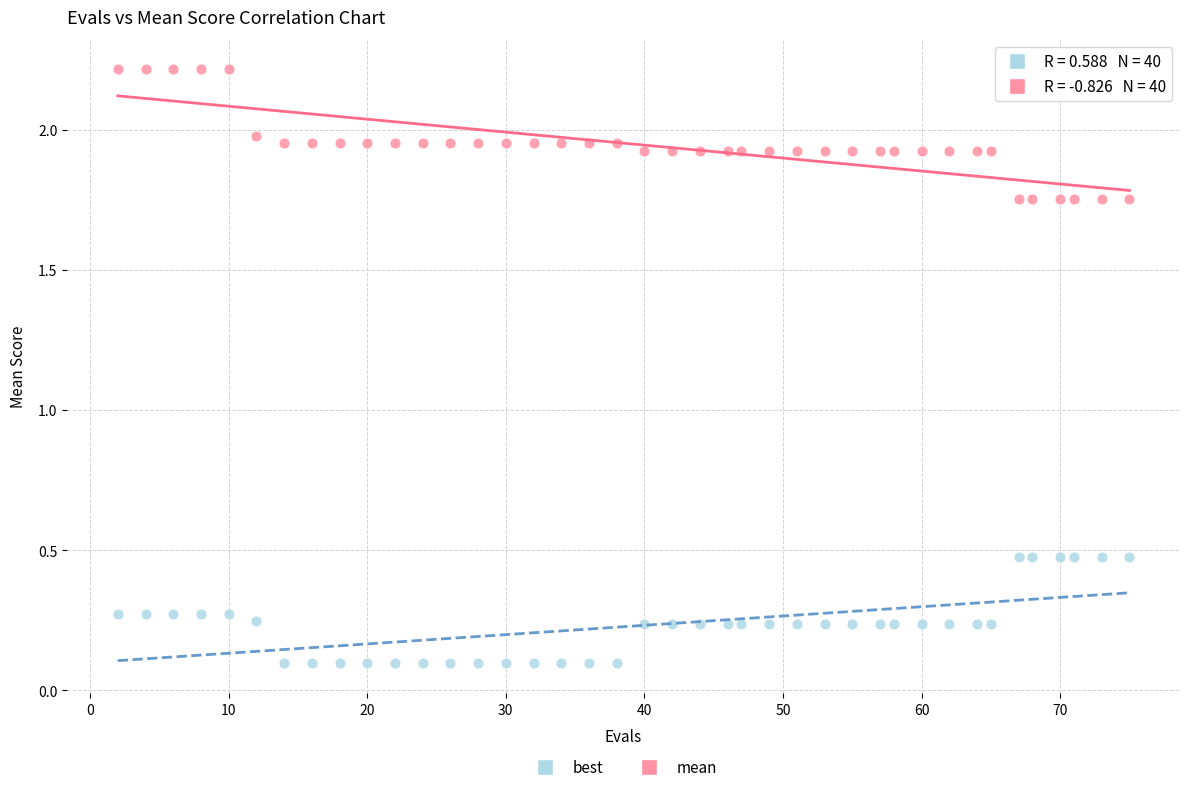

What is the X range (max minus min) for the scatter plot?

73.0